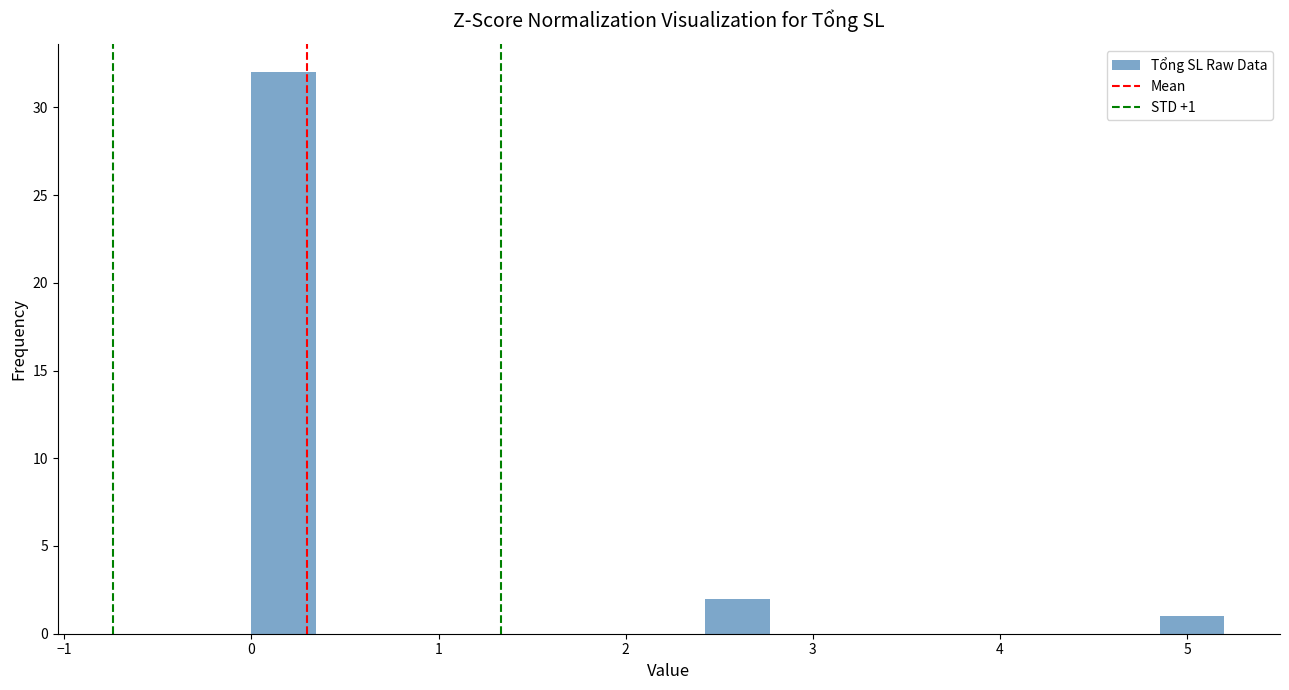

Read against the x-axis, roughly where is the centre of the tallest bar?

0.2